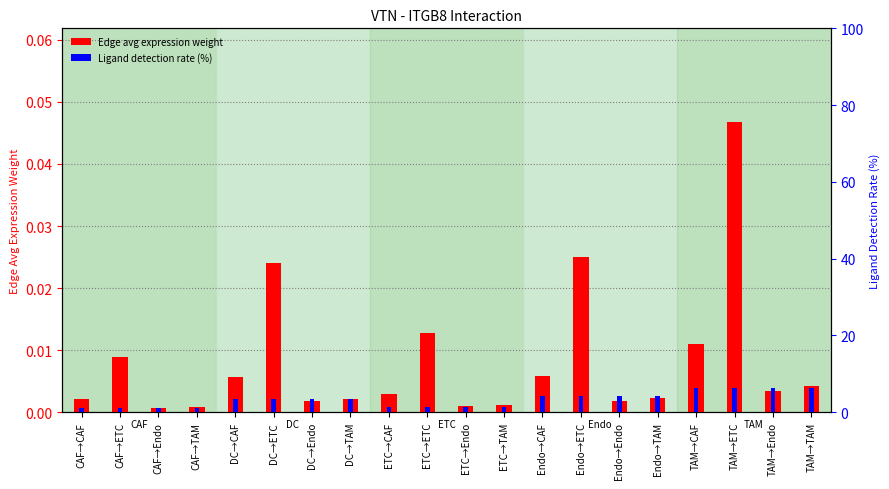

At how many categories does at least one series exceed 0?

20